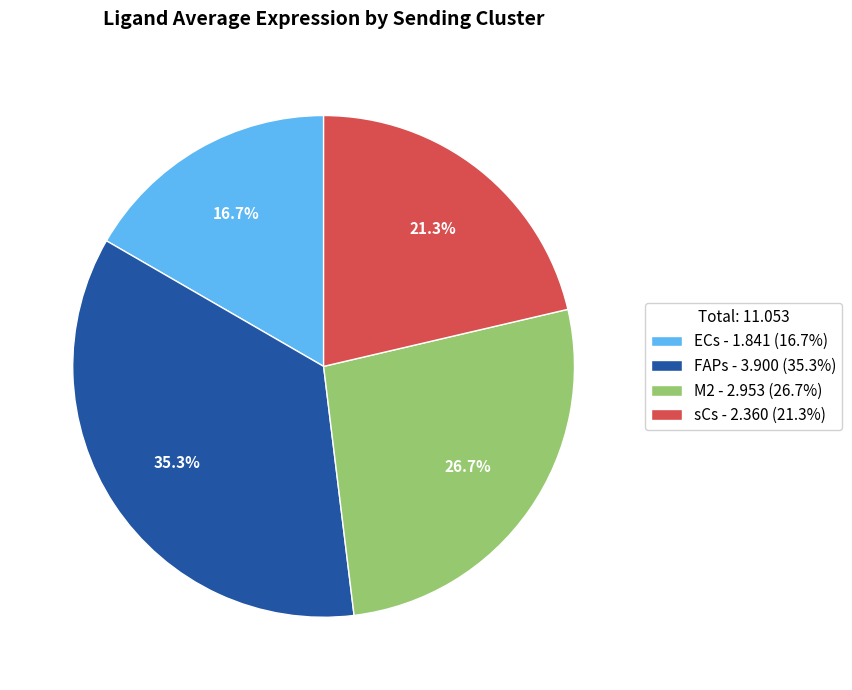

How many slices are in this pie chart?

4